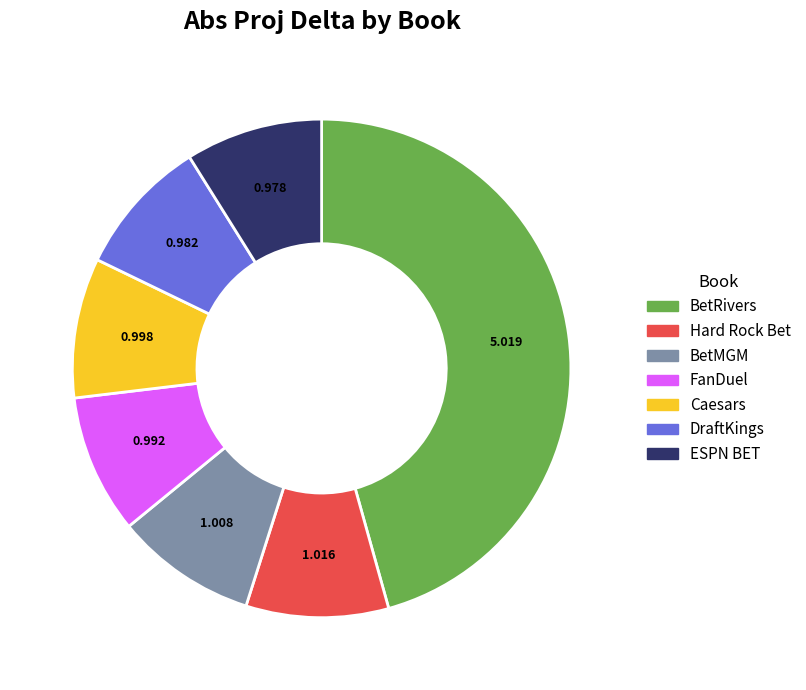

Does Hard Rock Bet represent more than half of the total?

No